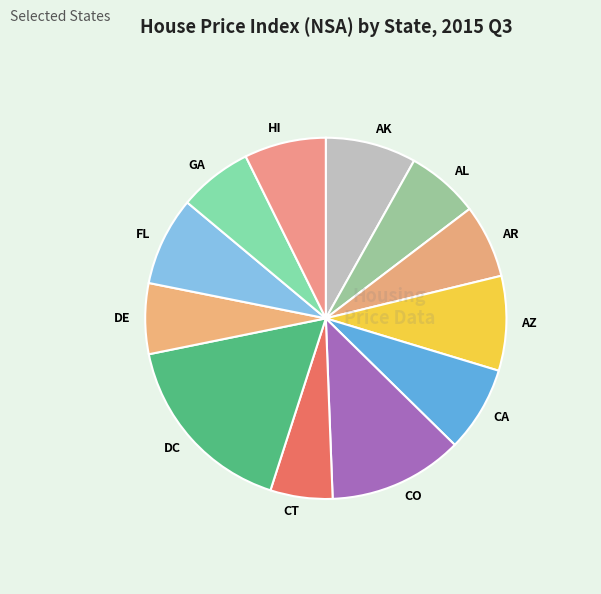

Combined, do CO and AL account for over 50%?

No